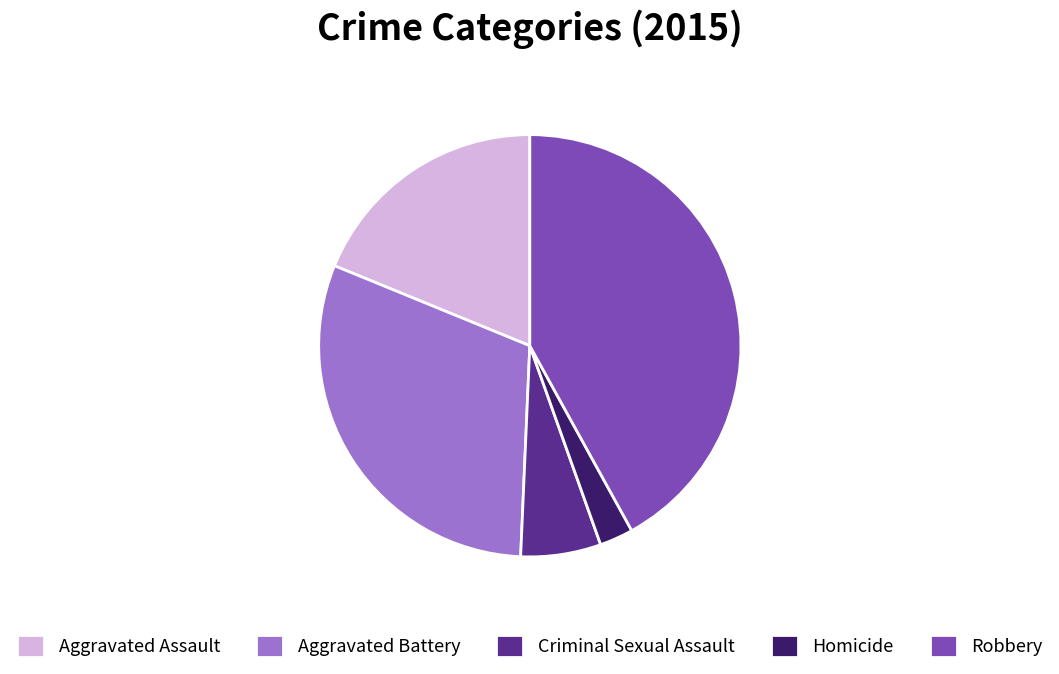

Combined, do Criminal Sexual Assault and Aggravated Assault account for over 50%?

No